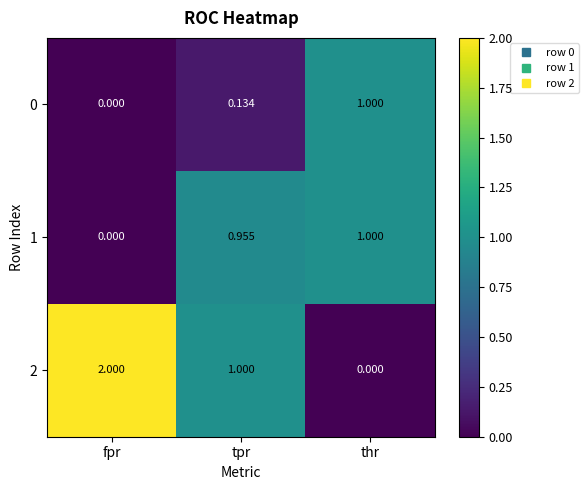

At which label does 2 first exceed 1?

fpr